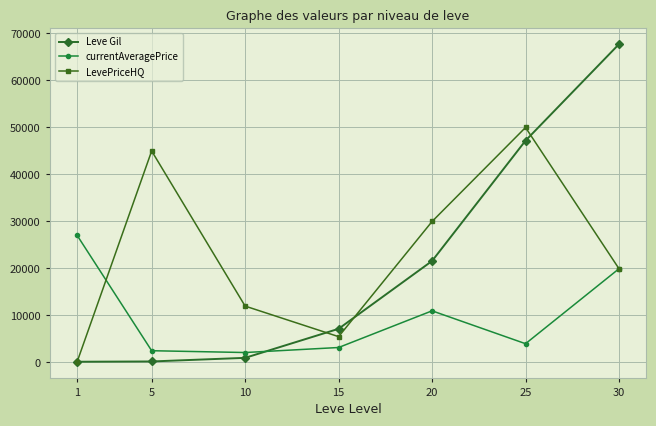

True or false: Leve Gil has a value of 5173.2 at 20.

False